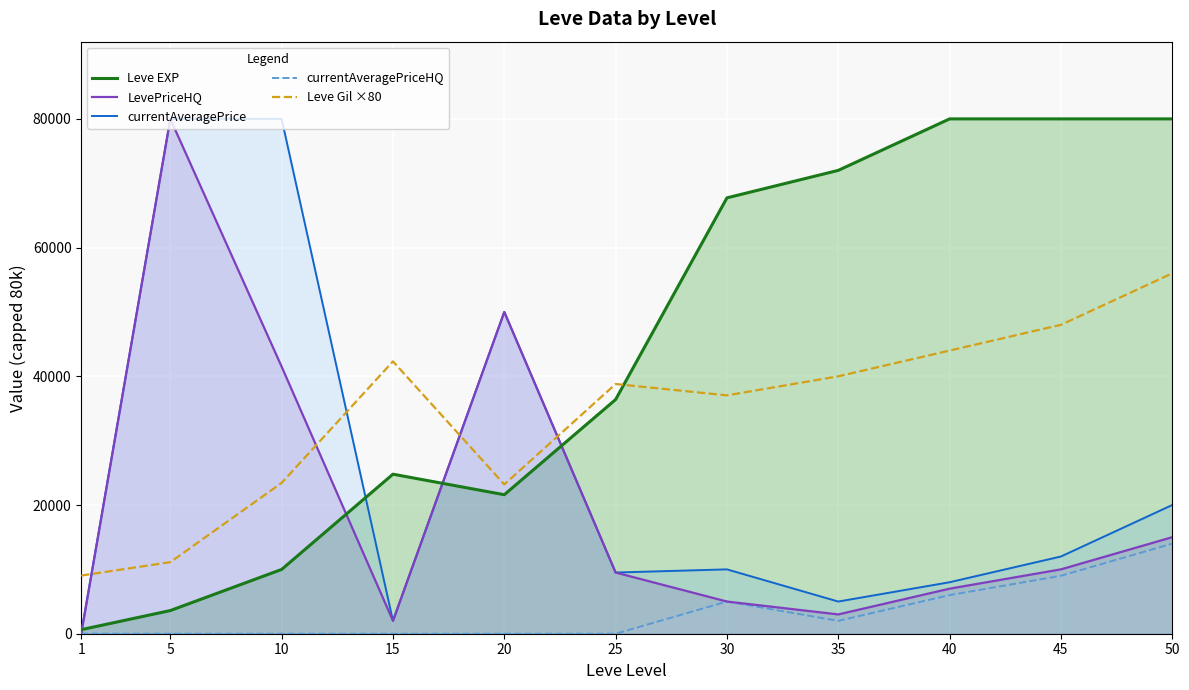

How many lines are shown in the chart?

5